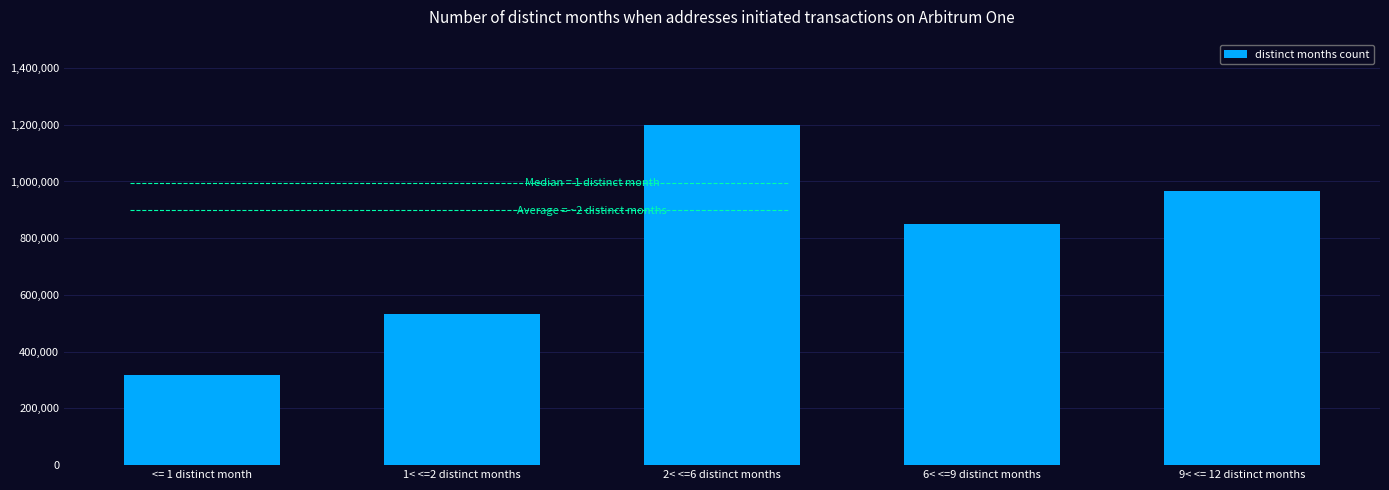

Count the number of data series in this chart.

1